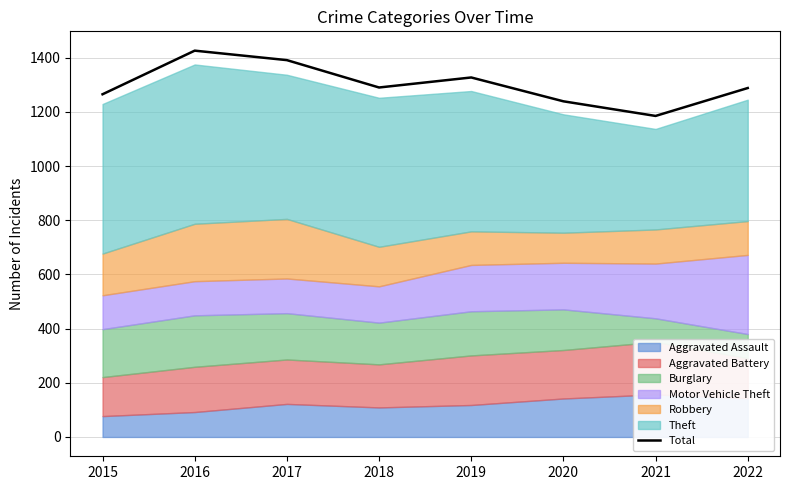

Reading left to right, transcribe all the data shown in this chart.

1265	1426	1391	1290	1327	1239	1185	1288